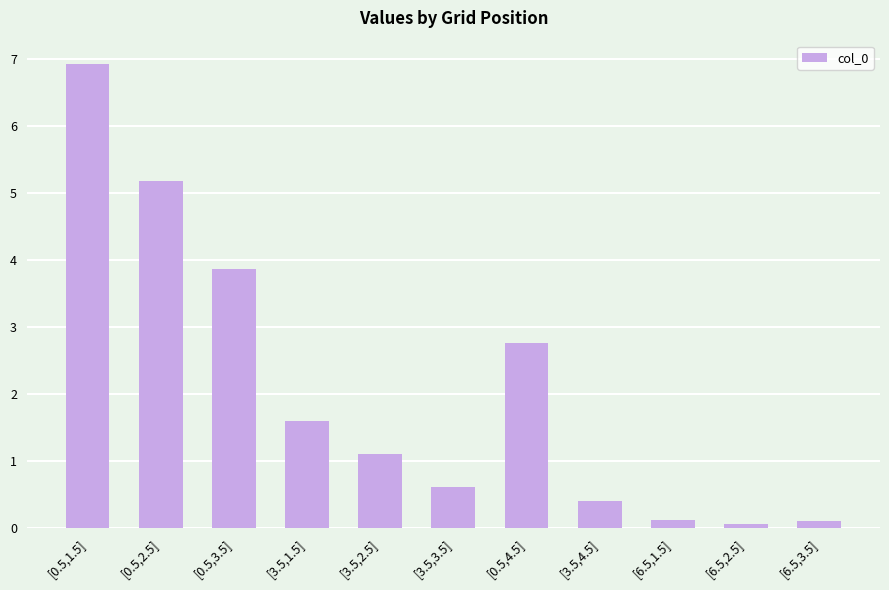

Reading left to right, transcribe all the data shown in this chart.

6.9	5.2	3.9	1.6	1.1	0.6	2.8	0.4	0.1	0.1	0.1